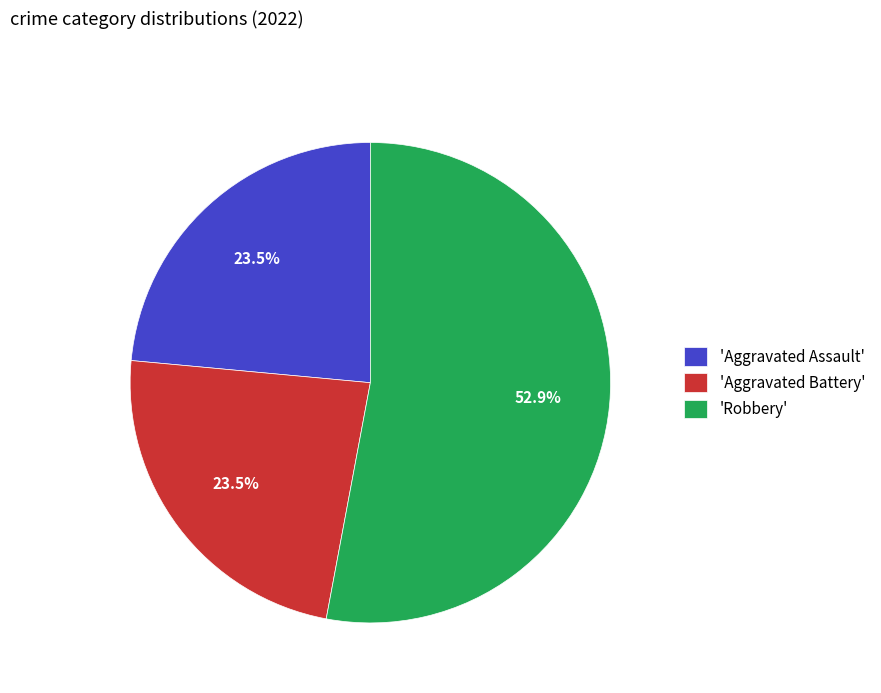

What is the largest slice in the pie chart?

'Robbery'